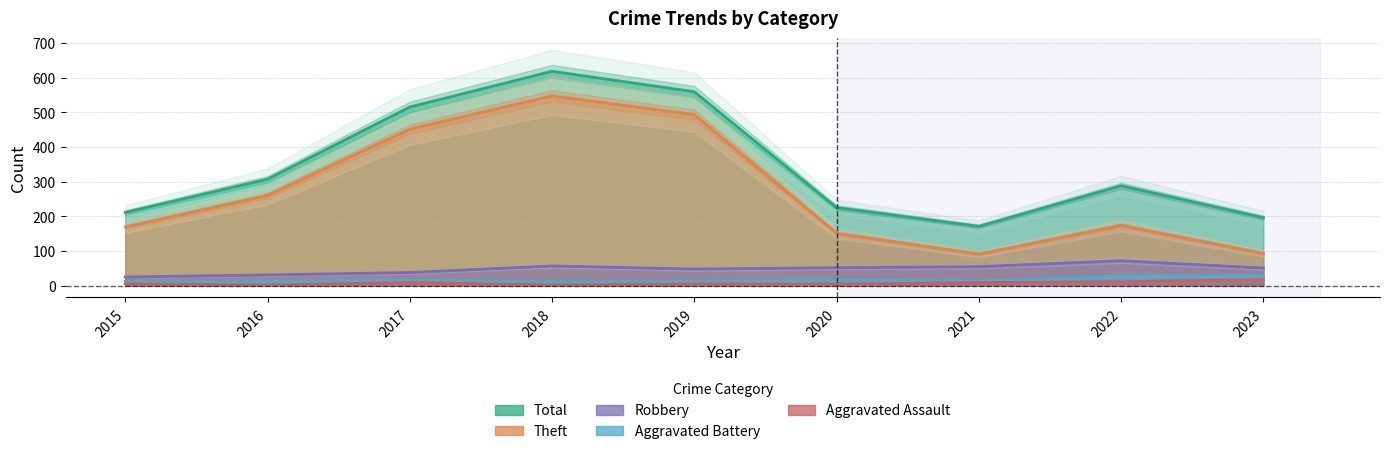

Reading left to right, extract all data points from this chart.

Aggravated Assault: 5	2	9	2	5	4	9	11	17
Aggravated Battery: 12	12	16	11	13	16	14	27	30
Robbery: 25	31	38	57	48	52	55	72	51
Theft: 169	260	451	547	493	151	91	174	93
Total: 211	307	515	618	559	225	171	288	196